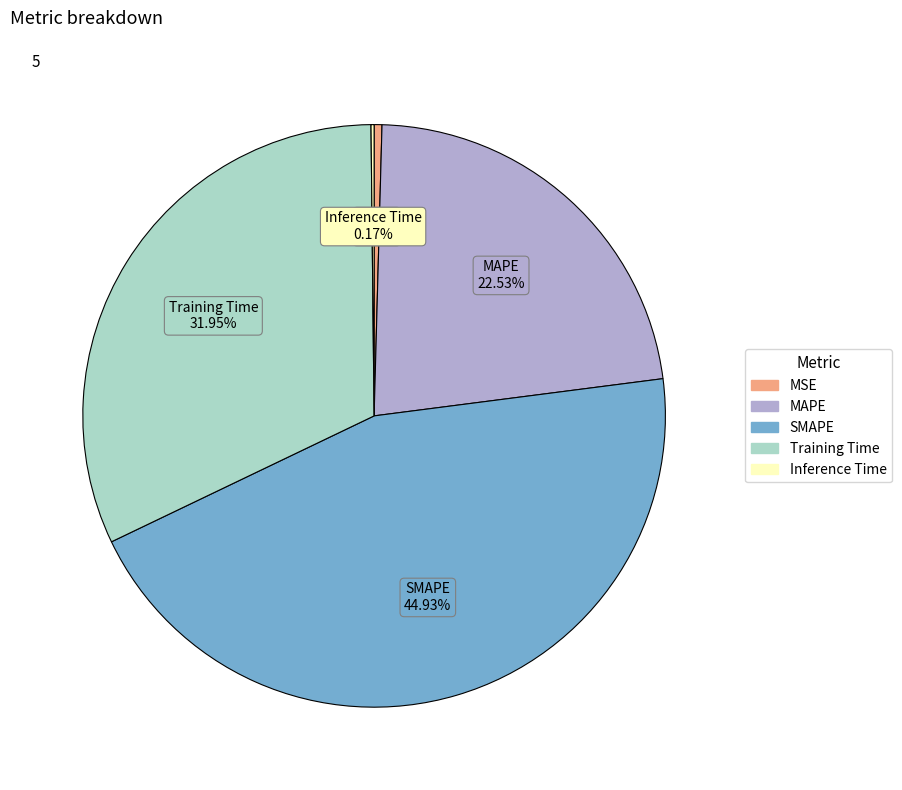

To the nearest percent, what is the combined percentage of MAPE and Training Time?

54%